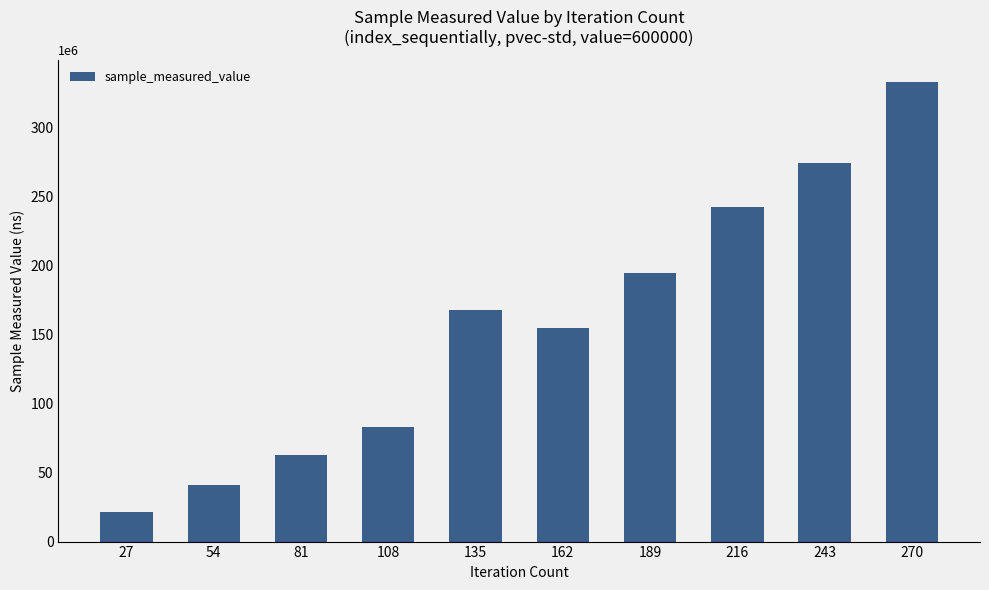

Reading left to right, extract all data points from this chart.

21365470	41275439	62445300	82645927	167464430	154997605	194362050	242287113	274494135	332458739